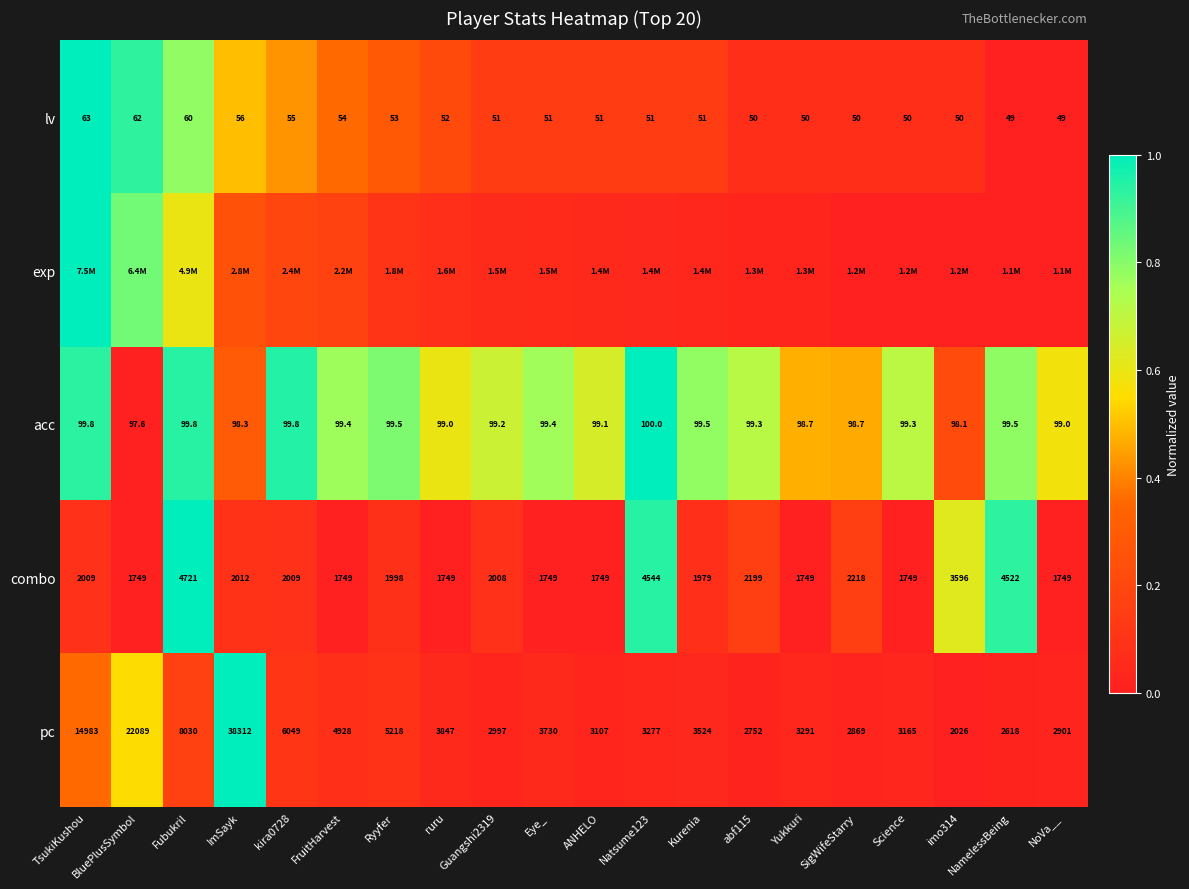

At which category does the chart reach its peak across all series?

TsukiKushou